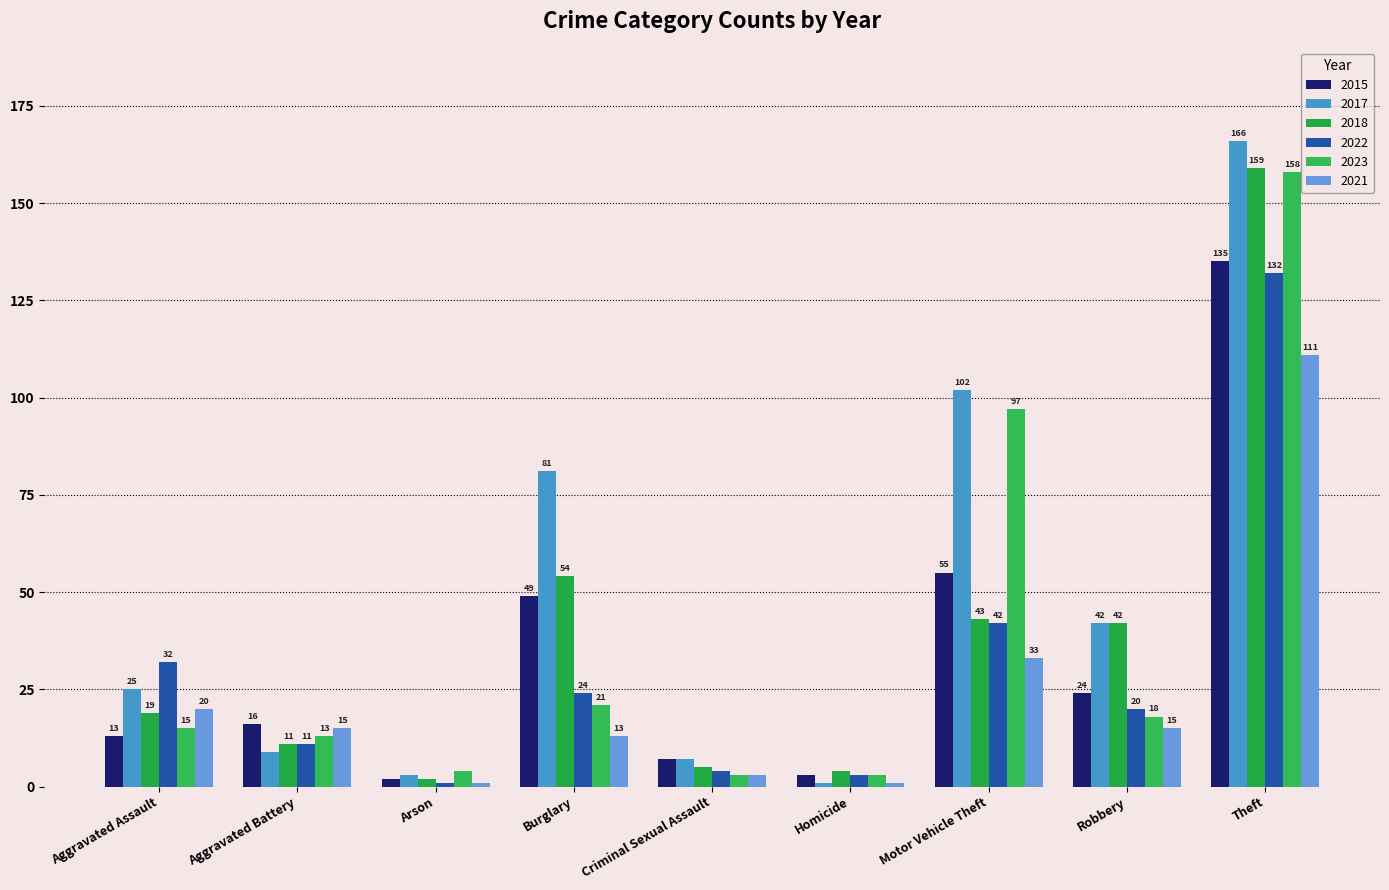

Reading left to right, what are all the values shown in this chart?

2015: Aggravated Assault=13	Aggravated Battery=16	Arson=2	Burglary=49	Criminal Sexual Assault=7	Homicide=3	Motor Vehicle Theft=55	Robbery=24	Theft=135
2017: Aggravated Assault=25	Aggravated Battery=9	Arson=3	Burglary=81	Criminal Sexual Assault=7	Homicide=1	Motor Vehicle Theft=102	Robbery=42	Theft=166
2018: Aggravated Assault=19	Aggravated Battery=11	Arson=2	Burglary=54	Criminal Sexual Assault=5	Homicide=4	Motor Vehicle Theft=43	Robbery=42	Theft=159
2022: Aggravated Assault=32	Aggravated Battery=11	Arson=1	Burglary=24	Criminal Sexual Assault=4	Homicide=3	Motor Vehicle Theft=42	Robbery=20	Theft=132
2023: Aggravated Assault=15	Aggravated Battery=13	Arson=4	Burglary=21	Criminal Sexual Assault=3	Homicide=3	Motor Vehicle Theft=97	Robbery=18	Theft=158
2021: Aggravated Assault=20	Aggravated Battery=15	Arson=1	Burglary=13	Criminal Sexual Assault=3	Homicide=1	Motor Vehicle Theft=33	Robbery=15	Theft=111